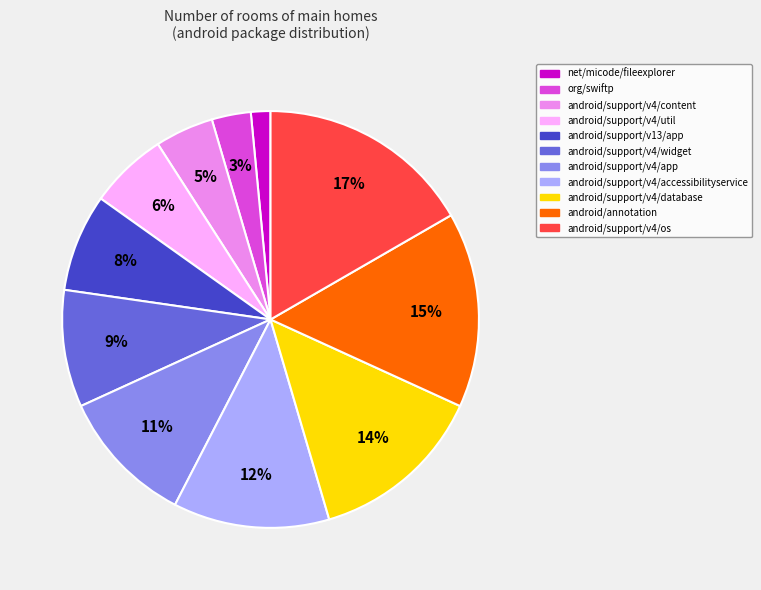

To the nearest percent, what is the combined percentage of android/support/v4/widget and android/support/v4/app?

20%